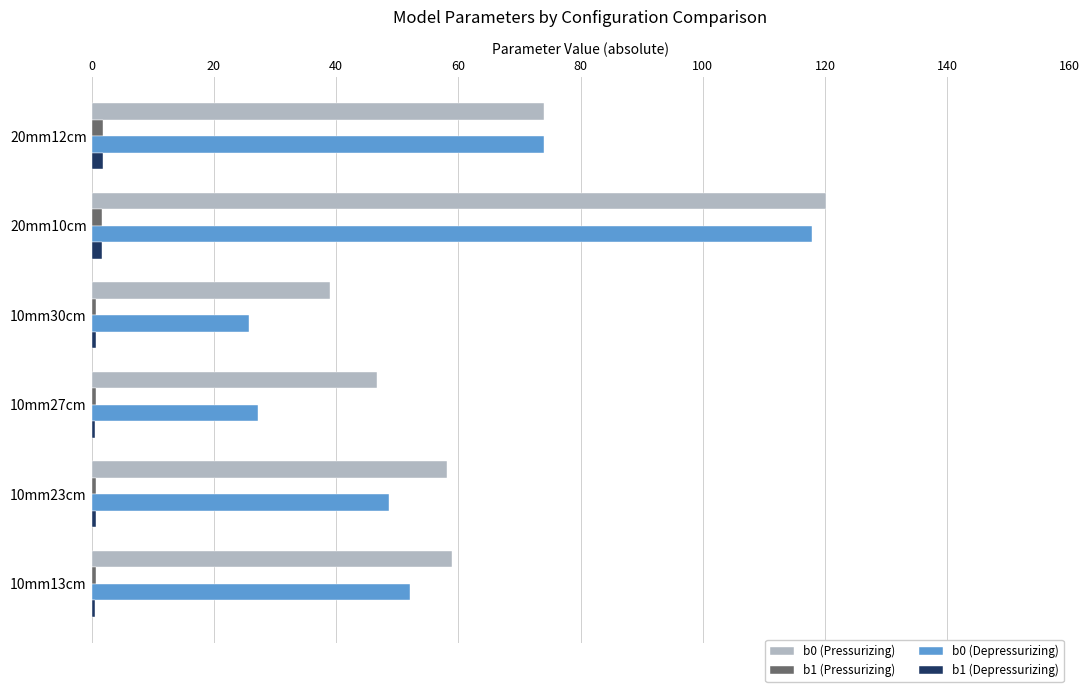

What is the average value of the b0 (Depressurizing) series?

57.6